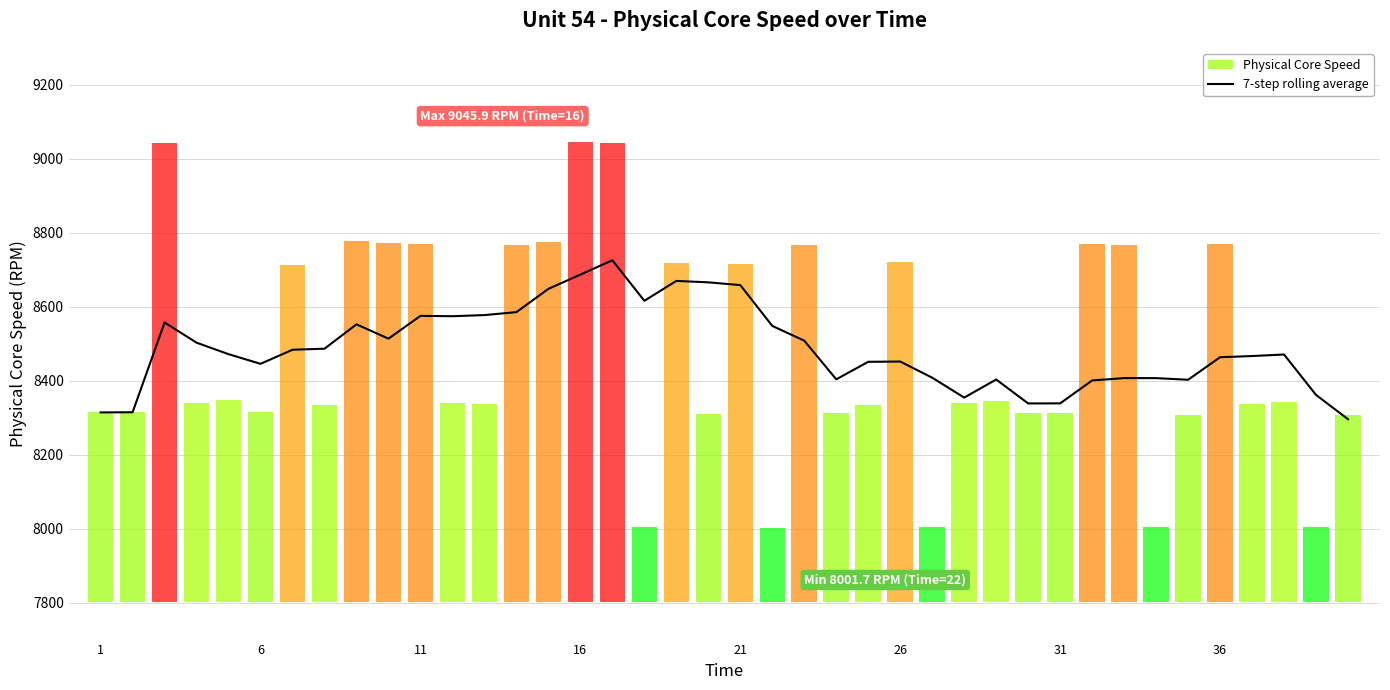

Is this an area chart (filled region under the line)?

No